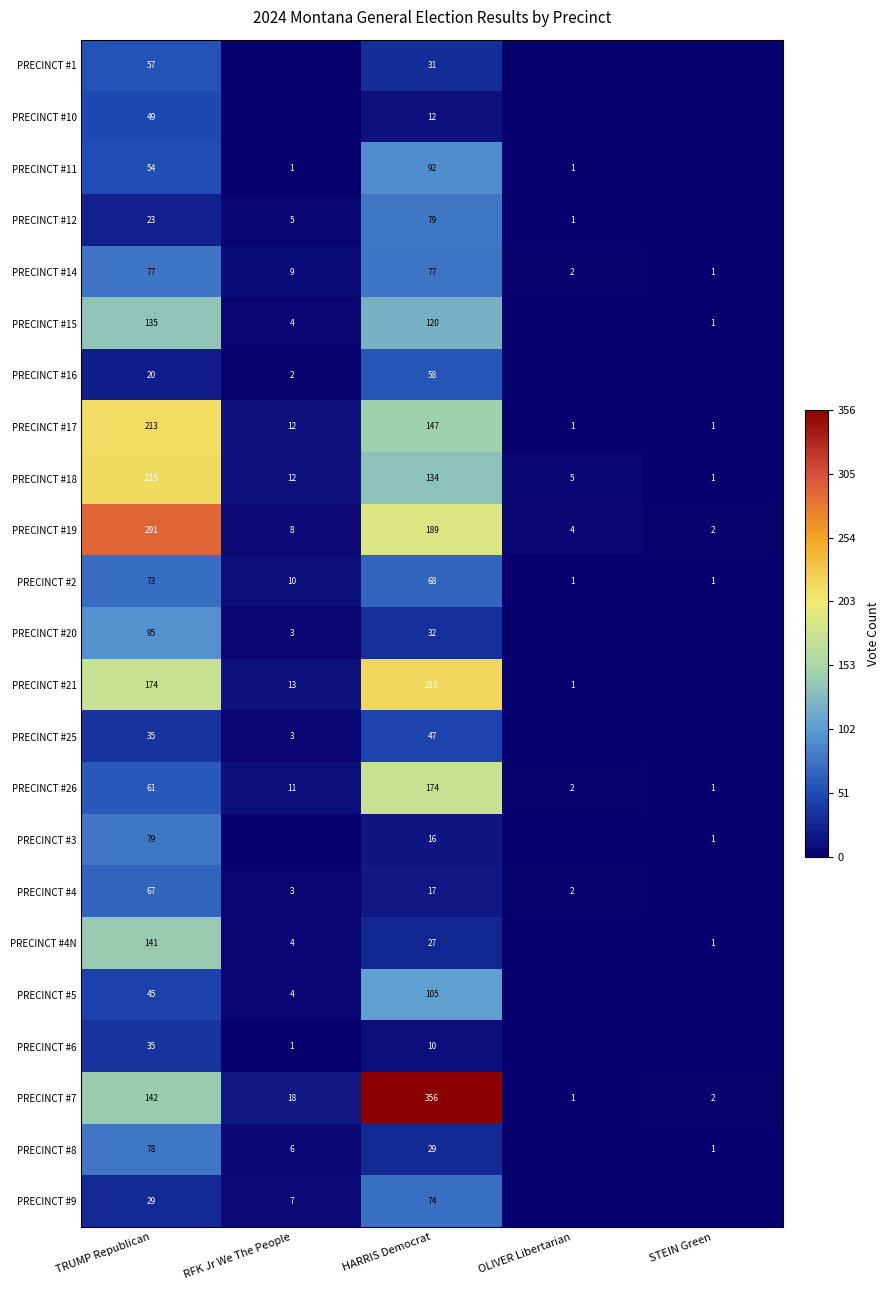

Count the number of data series in this chart.

23